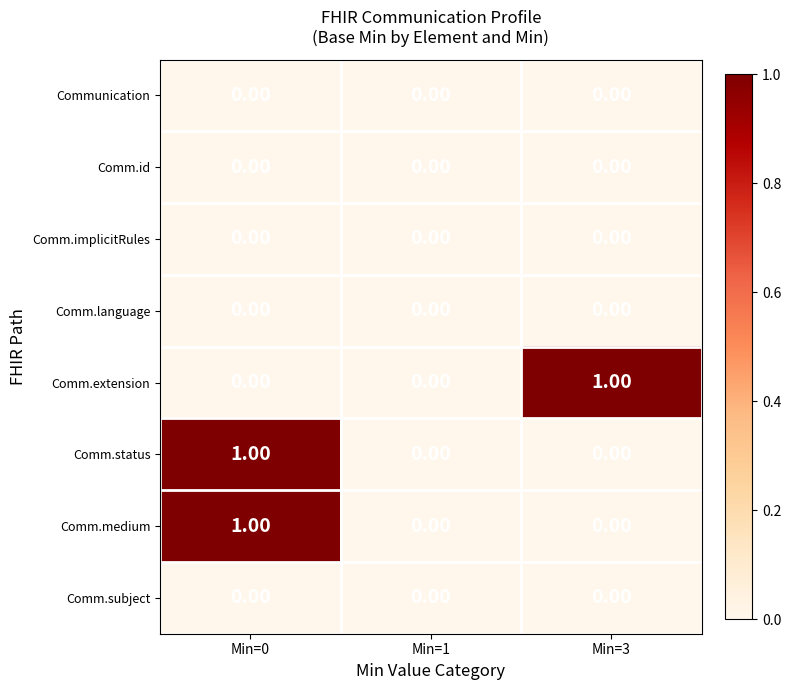

How many series are shown in this chart?

8